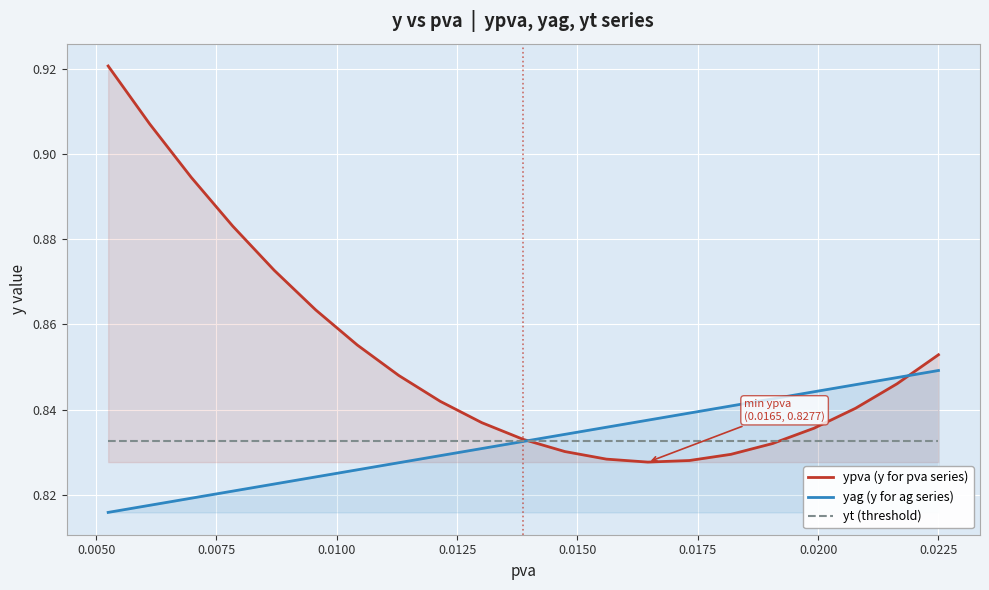

How many distinct data groups are displayed?

3